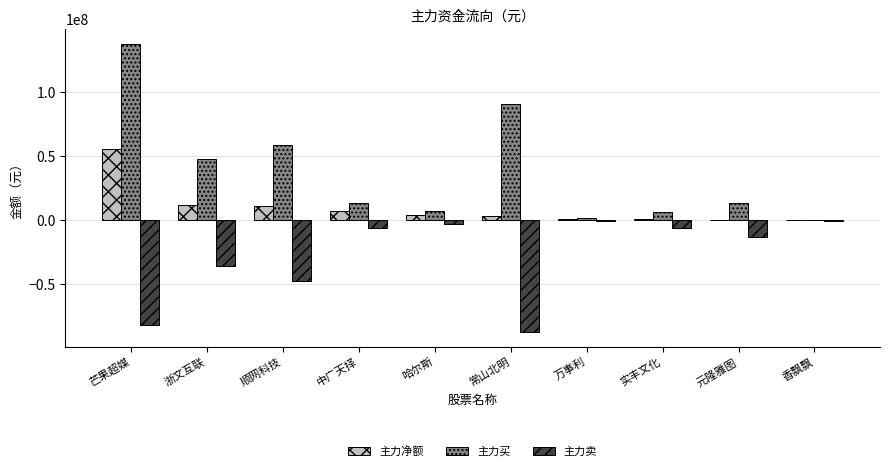

What is the total value across all series at 芒果超媒?

111616370